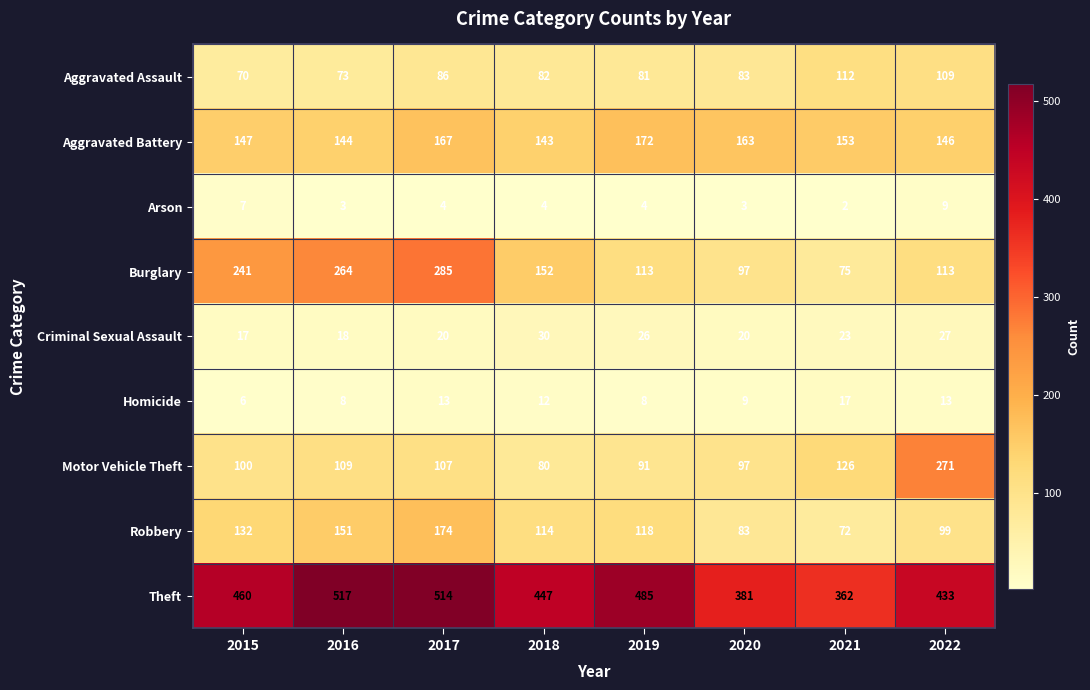

What is the sum of all Aggravated Battery values?

1235